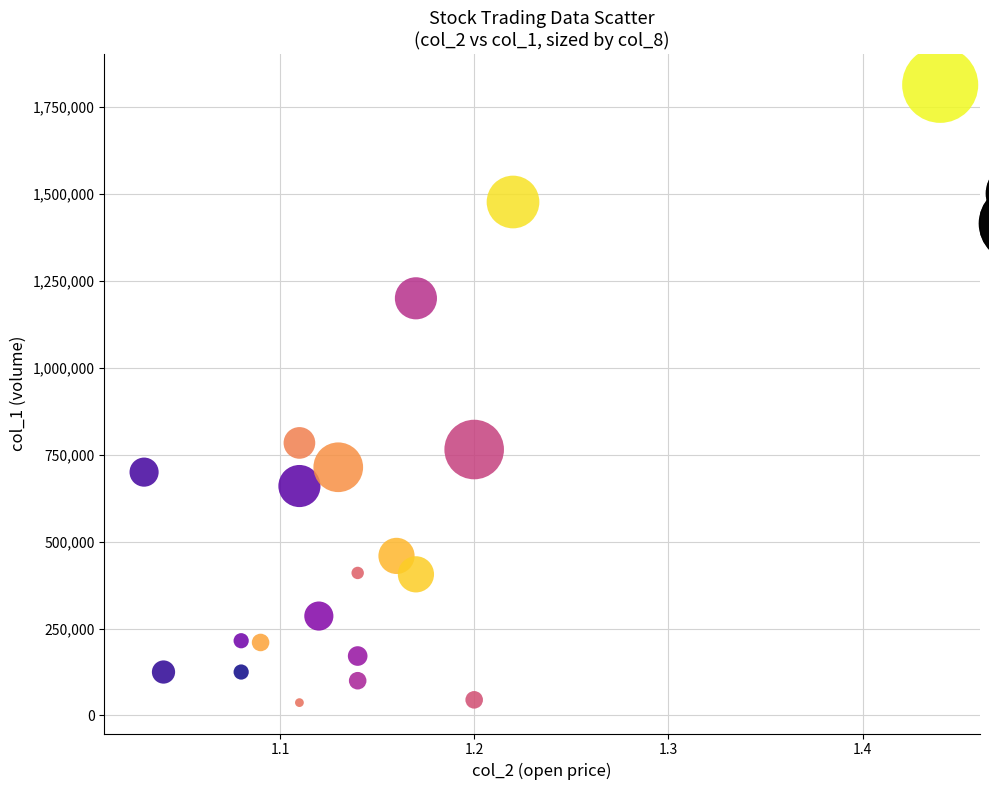

What is the range of Y values (max minus min)?

1777000